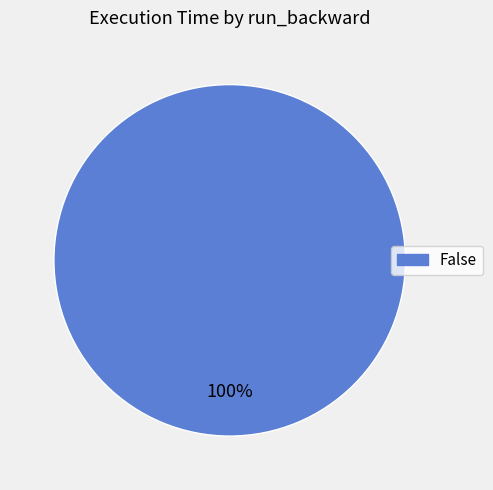

Is there any slice that represents more than half of the pie?

Yes